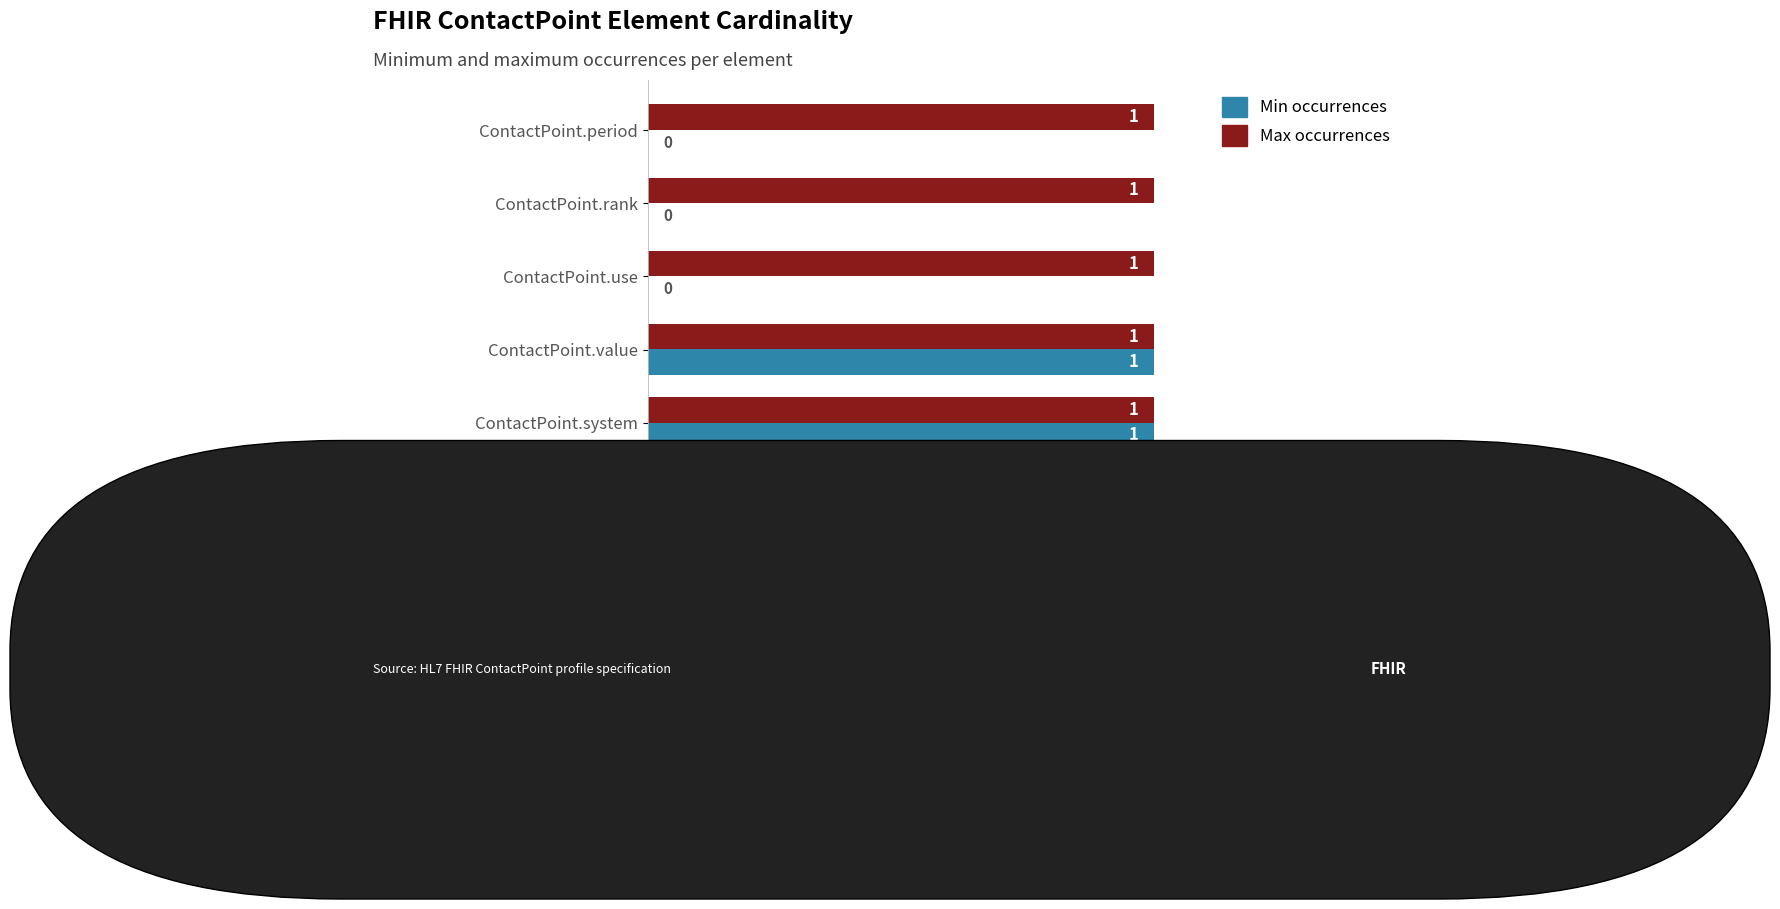

Is the value of Max occurrences at ContactPoint.period greater than the value of Min occurrences at ContactPoint.period?

Yes